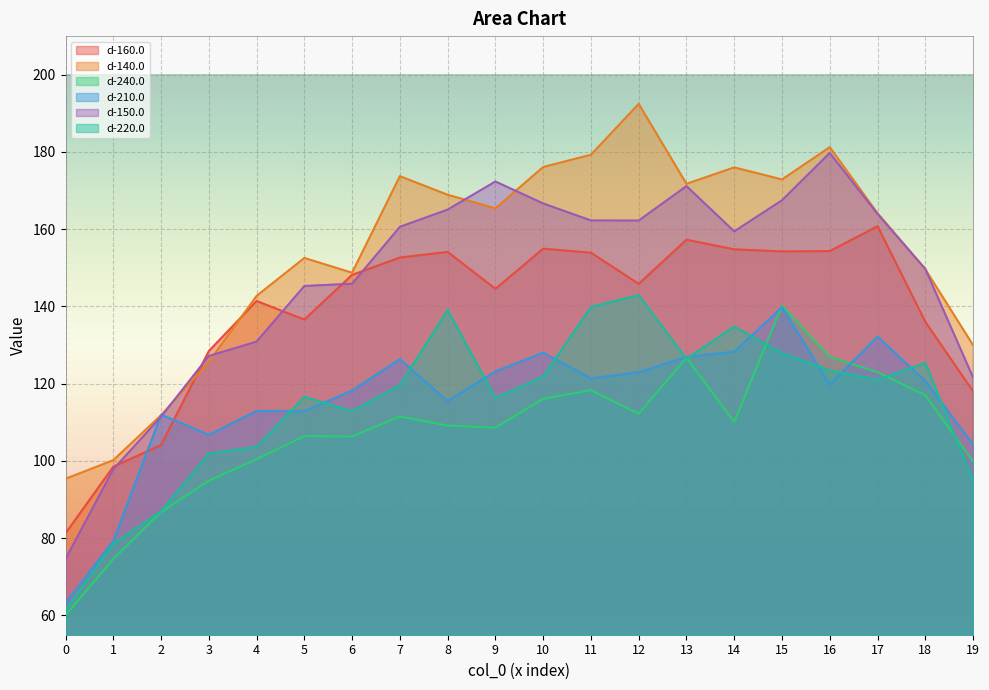

True or false: d-220.0 has more than 0 interior local peaks.

True